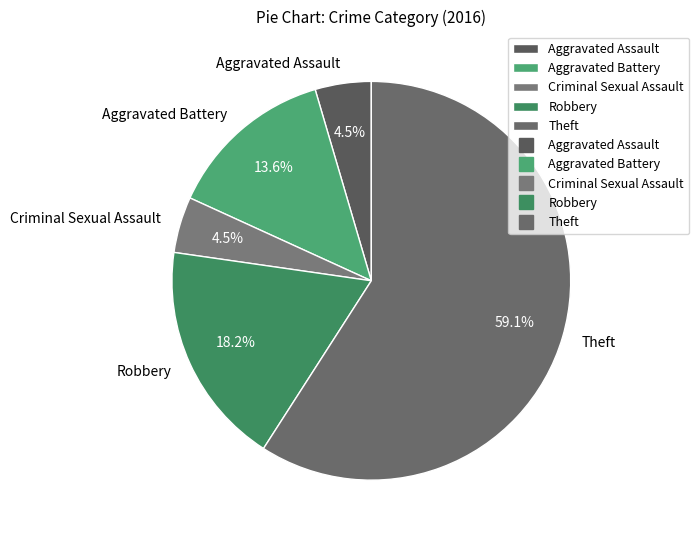

Is there any slice that represents more than half of the pie?

Yes